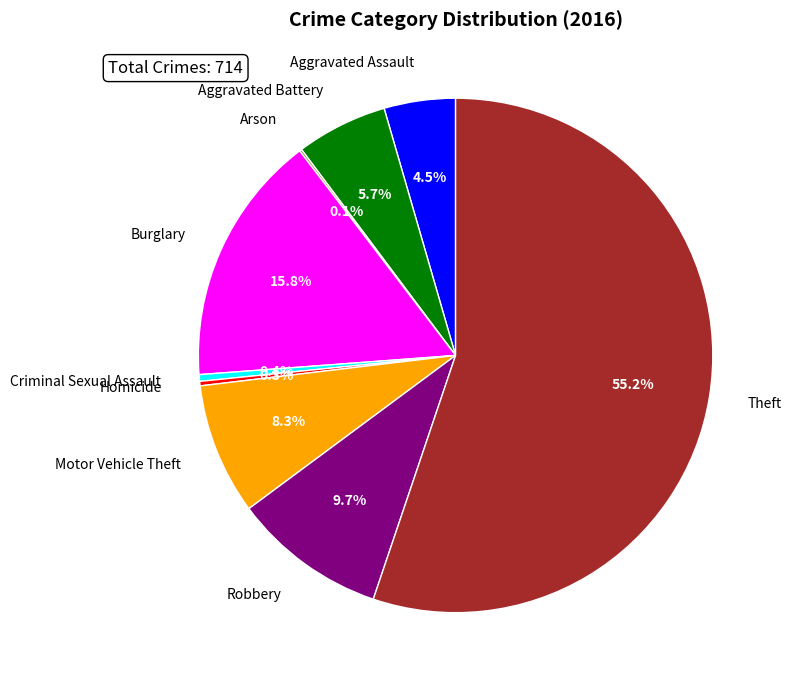

Which slice represents more than half of the pie?

Theft